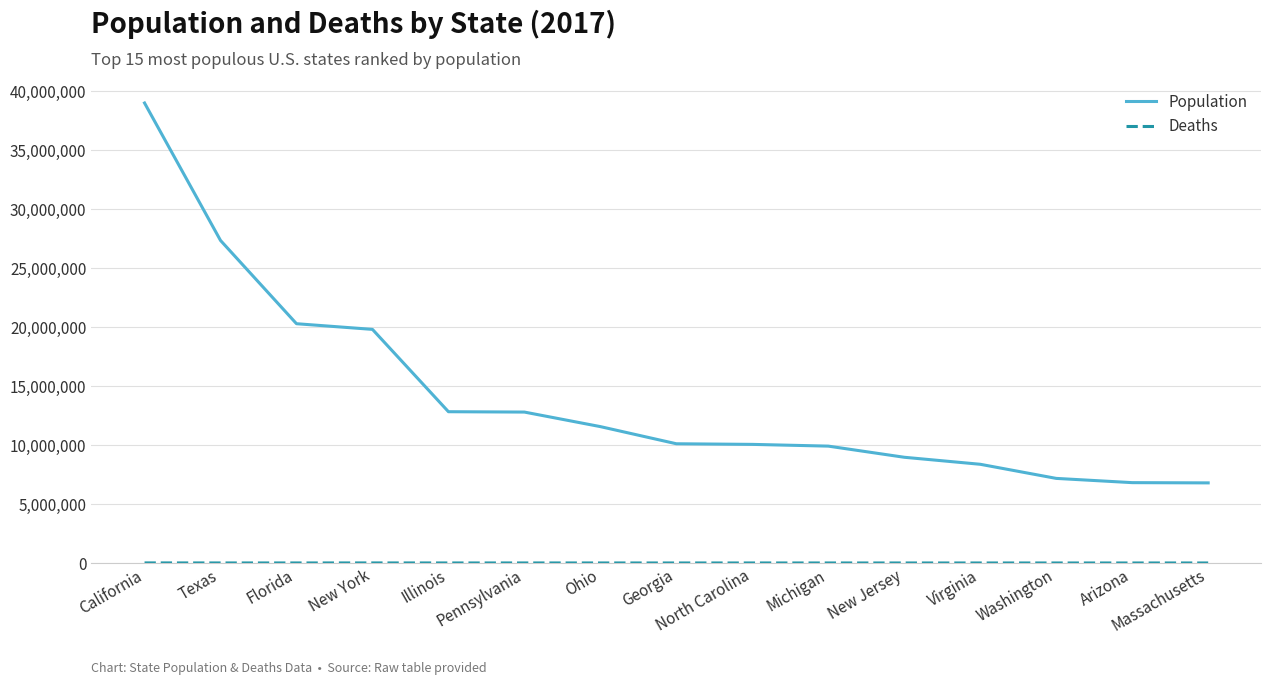

What is the average value of the Population series?

14114760